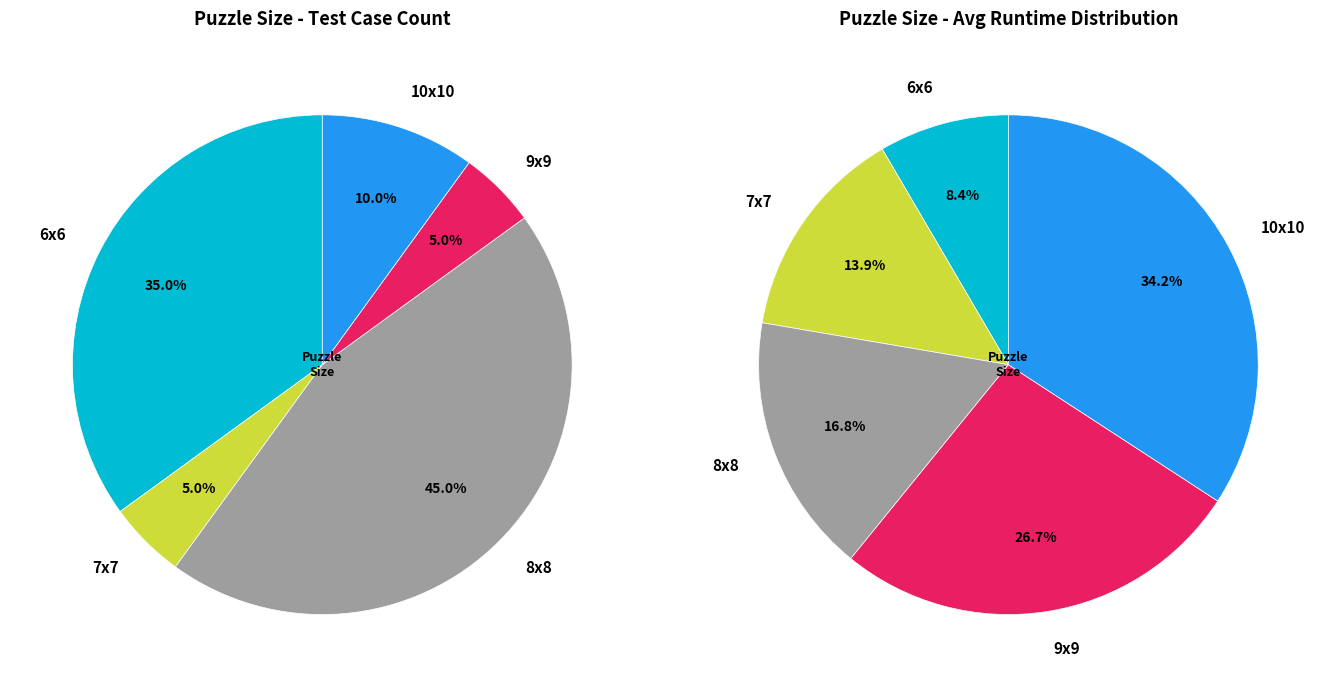

Which category has the biggest portion of the pie?

8x8